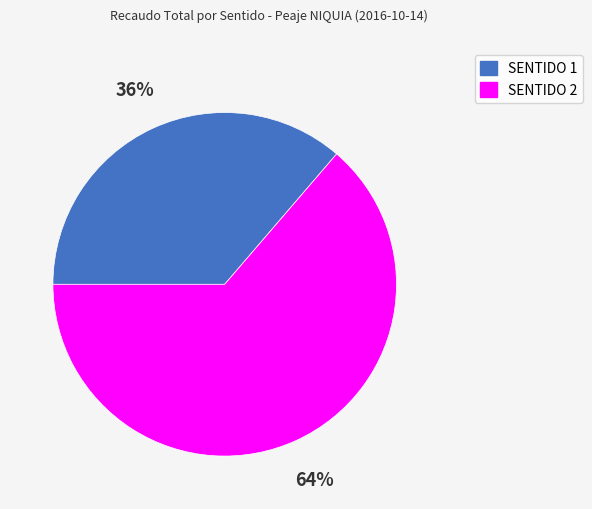

Is the sum of SENTIDO 1 and SENTIDO 2 greater than half?

Yes